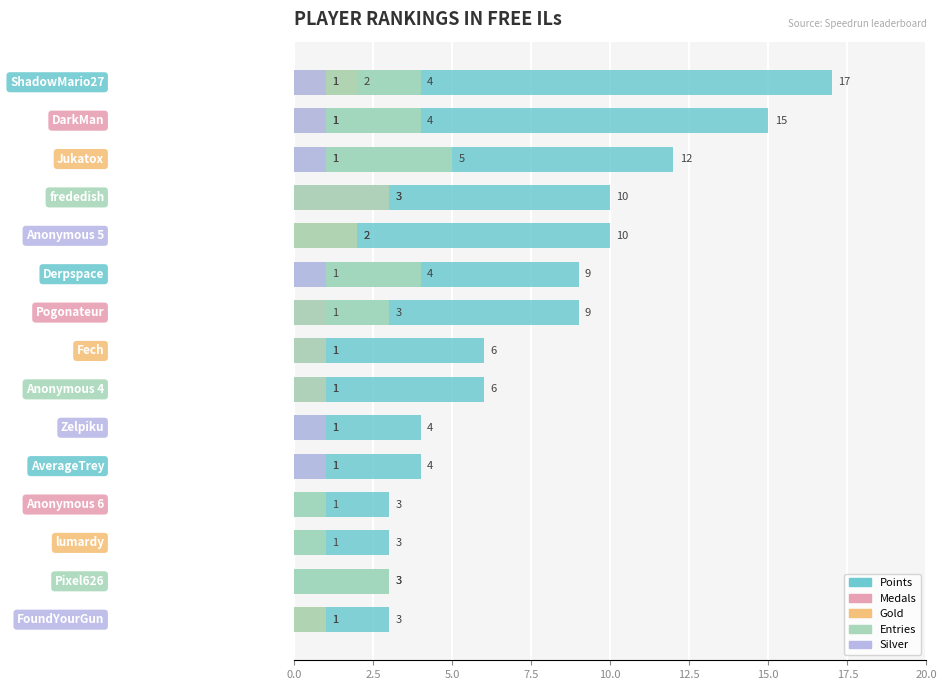

What is the difference between the maximum and minimum values in the Entries series?

4